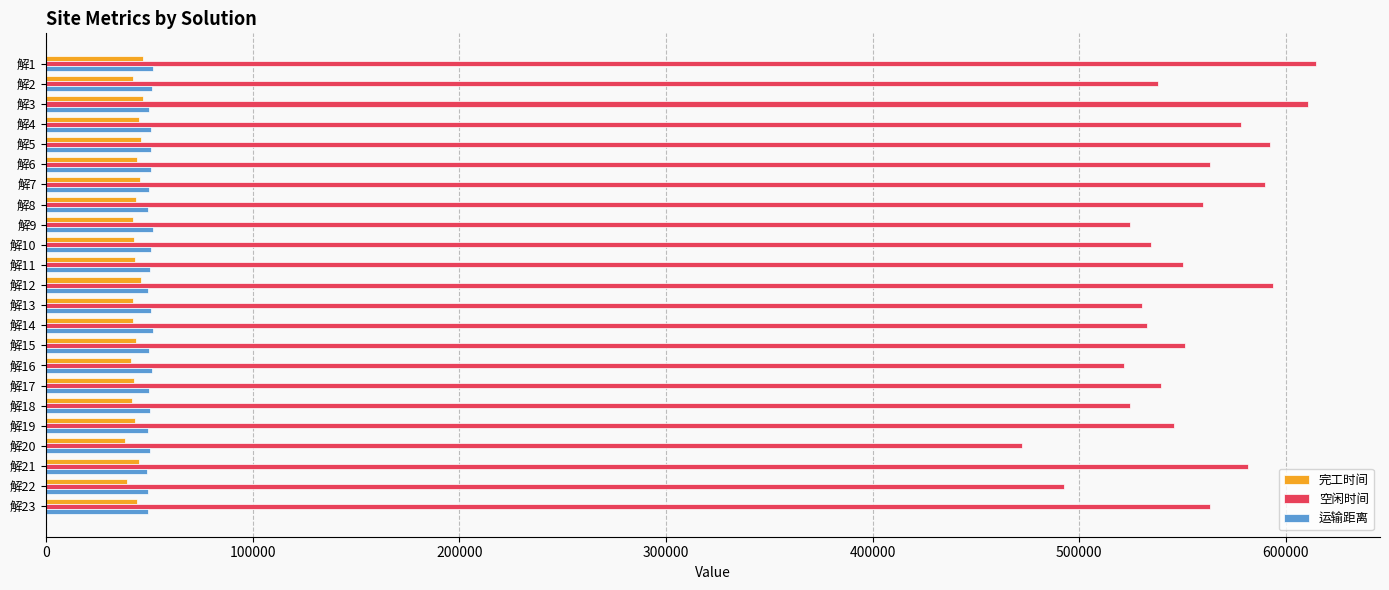

At how many categories does at least one series exceed 49555?

23